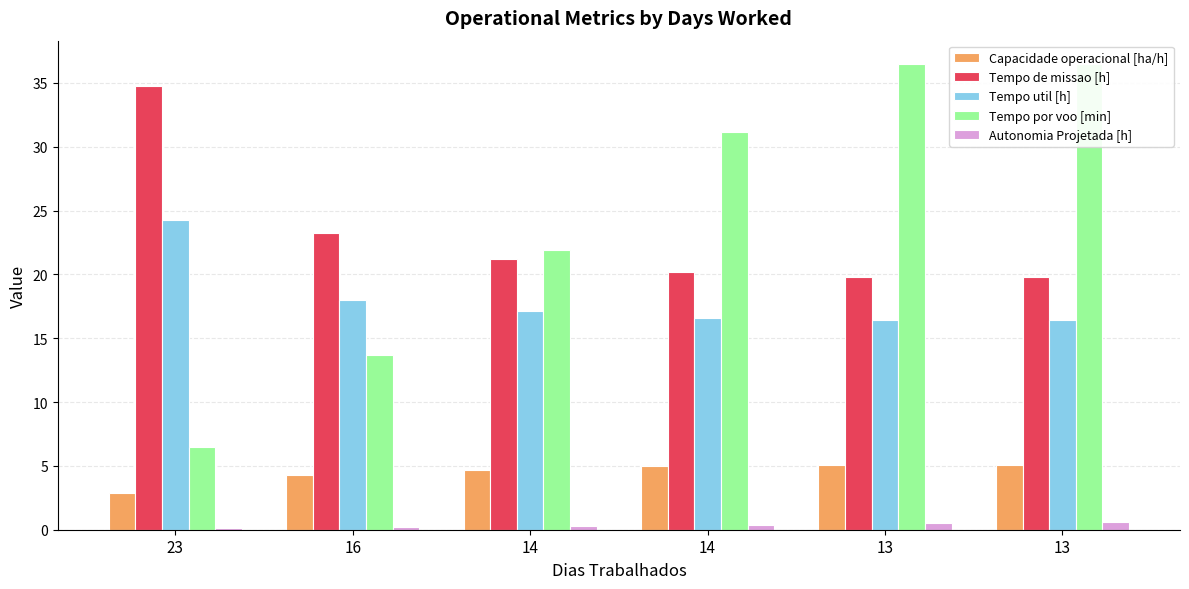

Reading left to right, transcribe all the data shown in this chart.

Capacidade operacional [ha/h]: 2.9	4.3	4.7	5.0	5.1	5.1
Tempo de missao [h]: 34.7	23.2	21.2	20.2	19.8	19.8
Tempo util [h]: 24.3	18.0	17.1	16.6	16.4	16.4
Tempo por voo [min]: 6.4	13.7	21.9	31.1	36.5	36.5
Autonomia Projetada [h]: 0.1	0.2	0.3	0.4	0.5	0.6